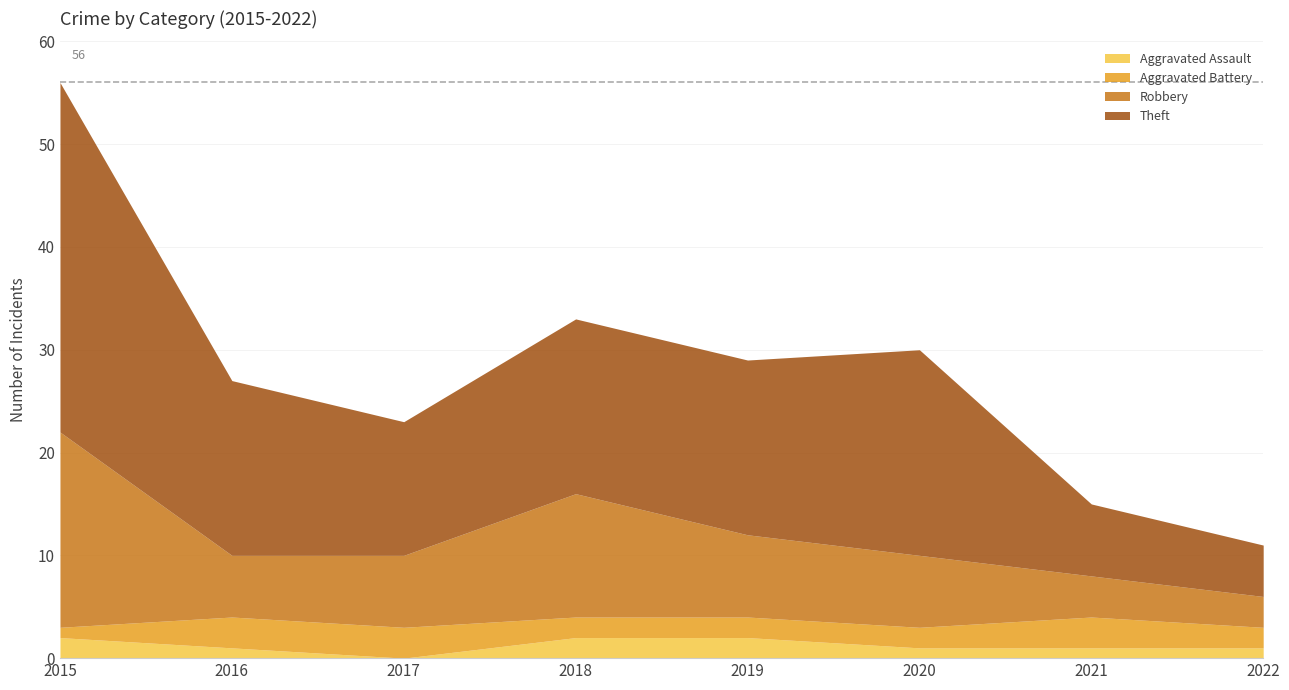

What is the total value across all series at 2018?

33